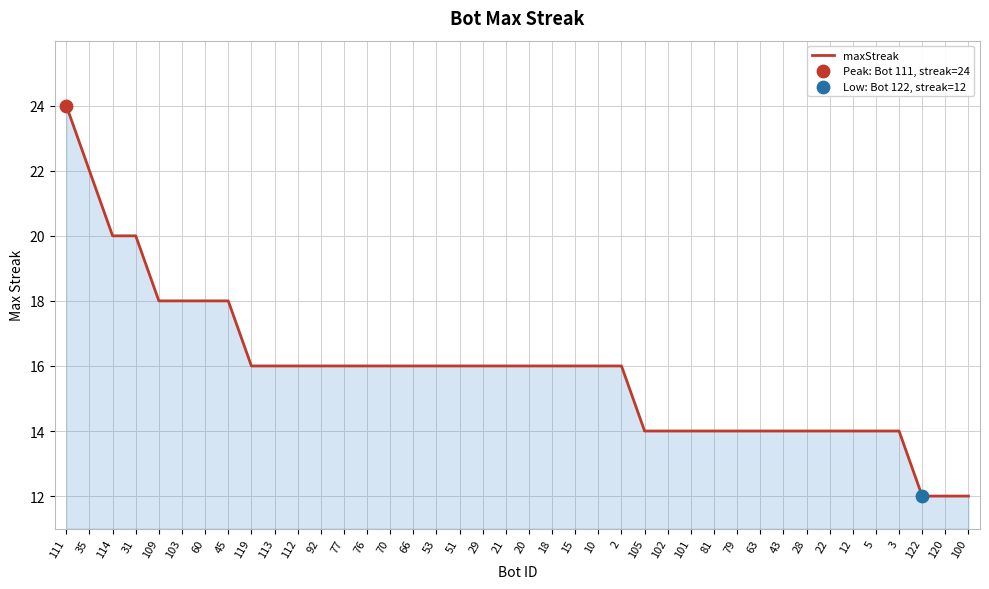

What is the change in value from 35 to 60?

-4